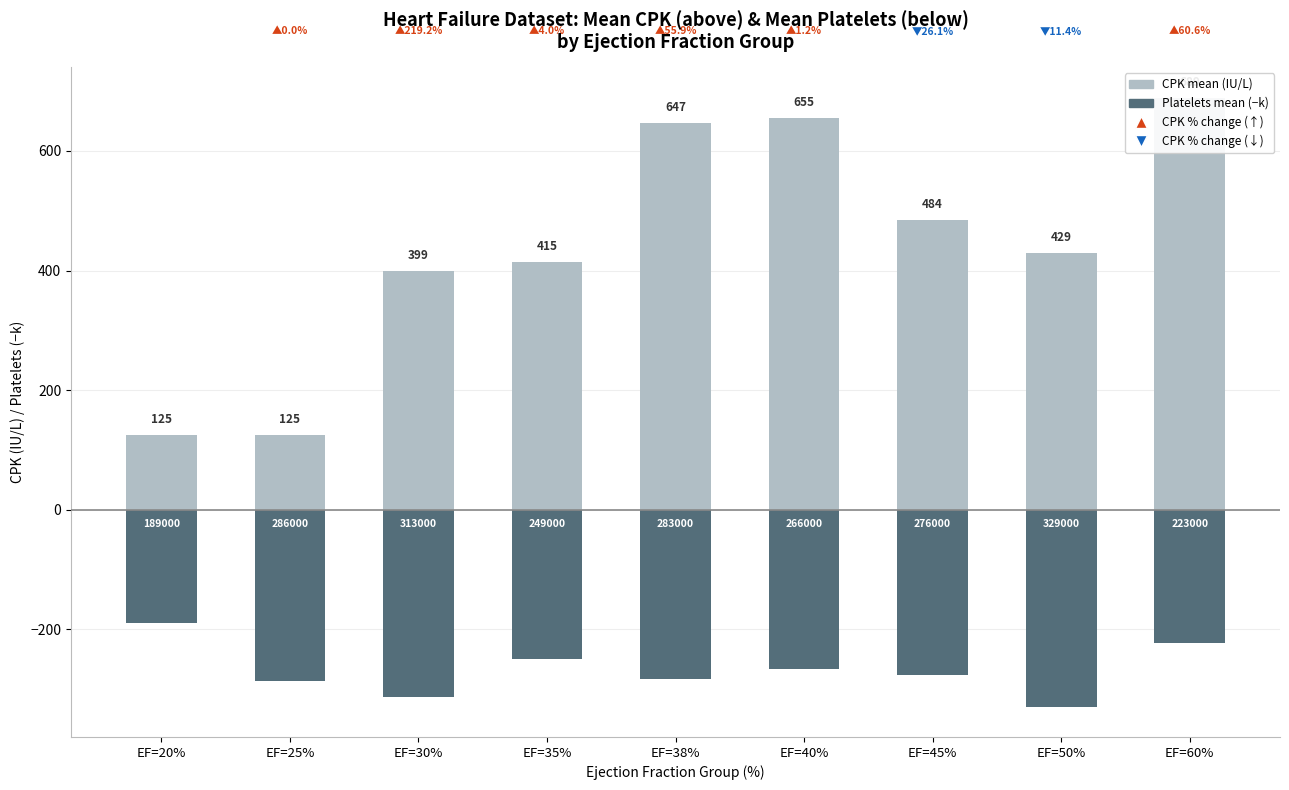

The value of Platelets mean (−k) at EF=20% is -289. True or false?

False